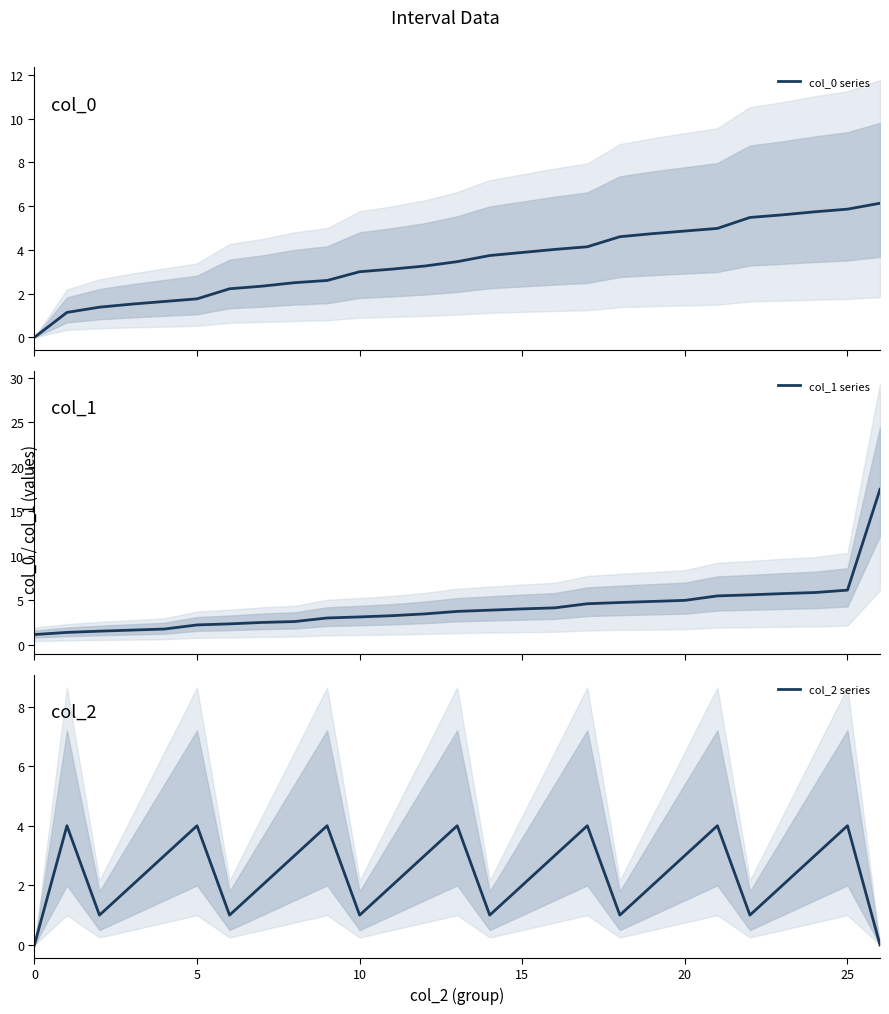

Rank the series at 7 from lowest to highest value.

col_2 series, col_0 series, col_1 series